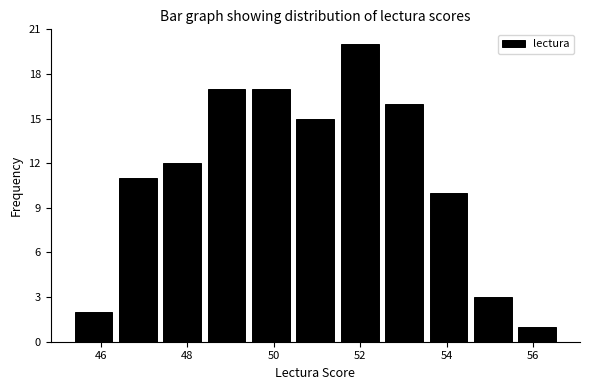

How tall is the bar that spans 48.4 to 49.4 on the x-axis? Neither the bar edges nor the heights are printed on the chart, so give them approximately, as read against the axes.

17